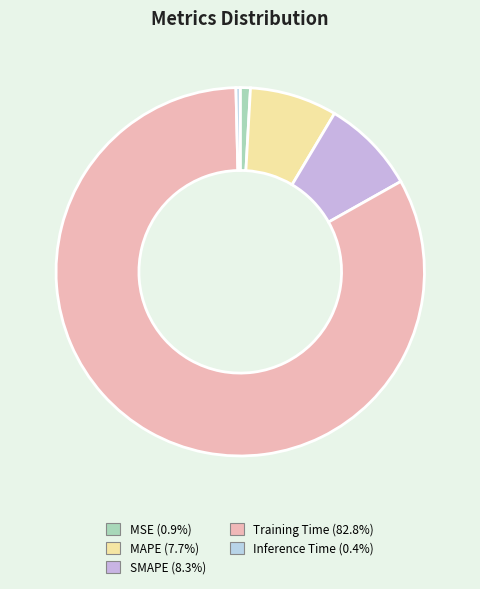

Rank the categories by value from lowest to highest.

Inference Time, MSE, MAPE, SMAPE, Training Time